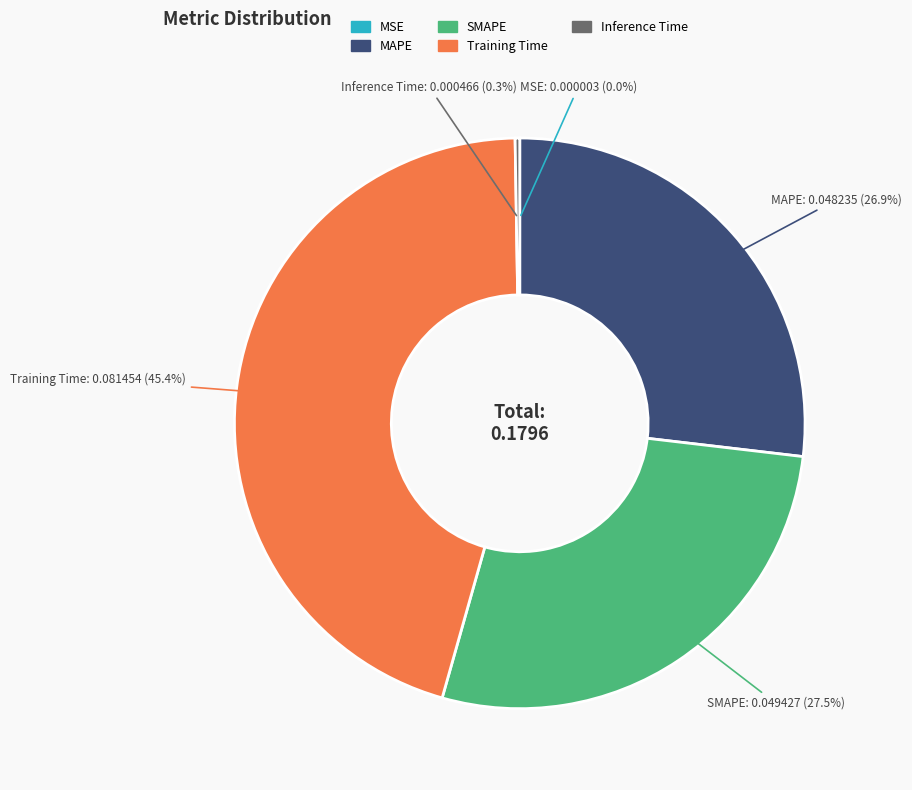

True or false: Training Time accounts for 45% of the total.

True